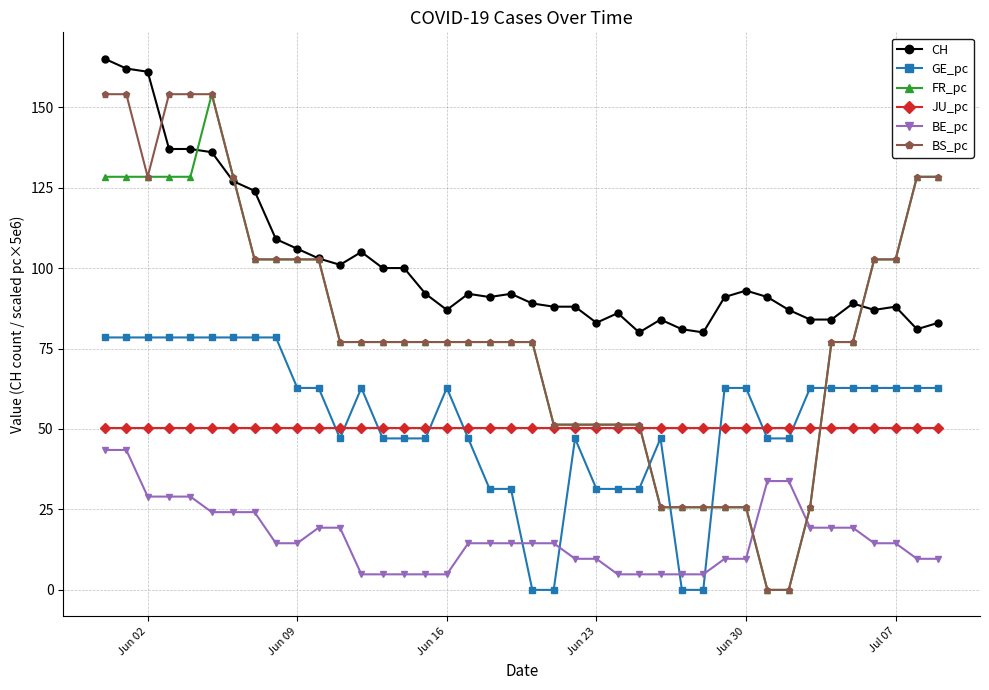

What is the maximum value shown in the chart?

165.0